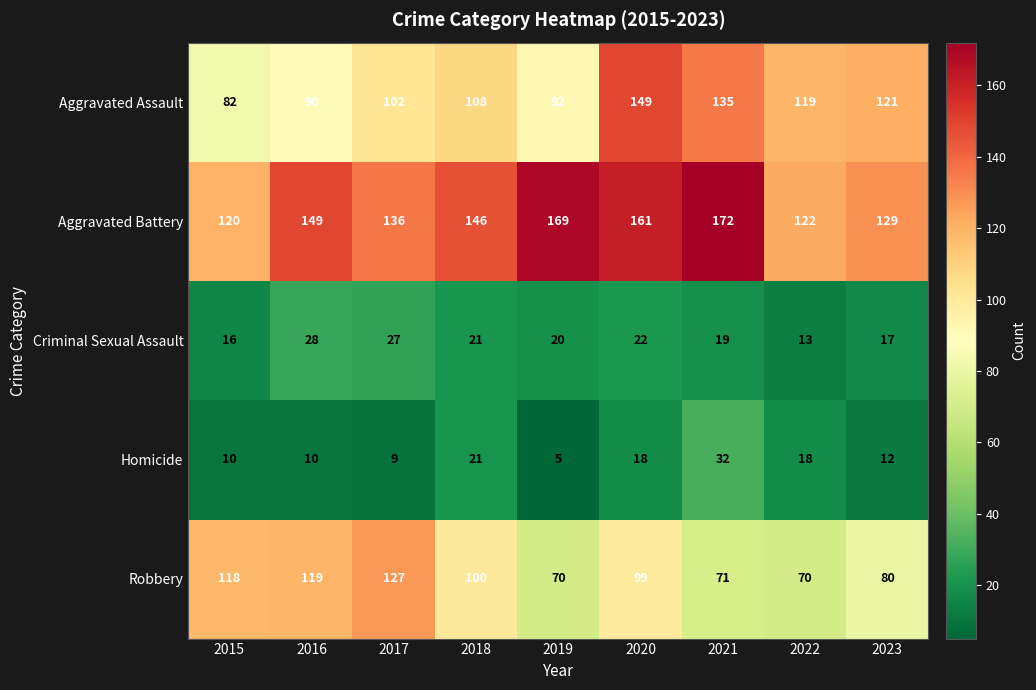

What is the difference between the second highest and second lowest values in the Criminal Sexual Assault series?

11